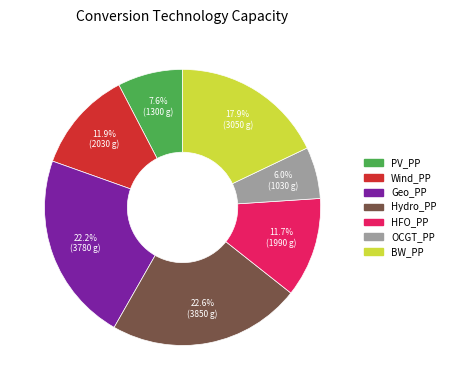

Combined, do PV_PP and BW_PP account for over 50%?

No